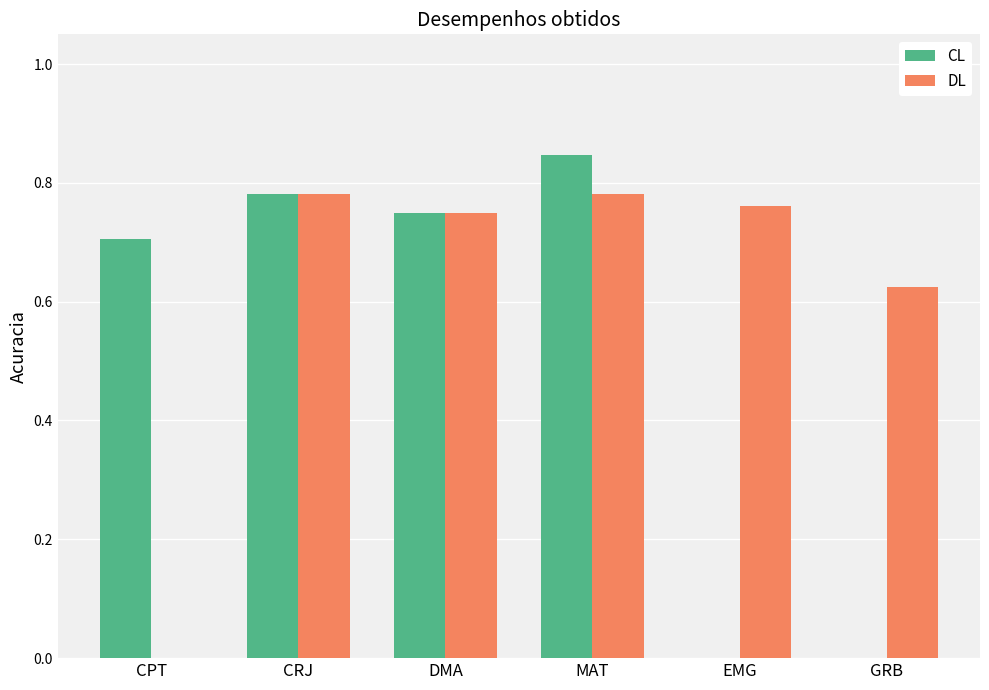

Which category has the highest value in the CL series?

MAT